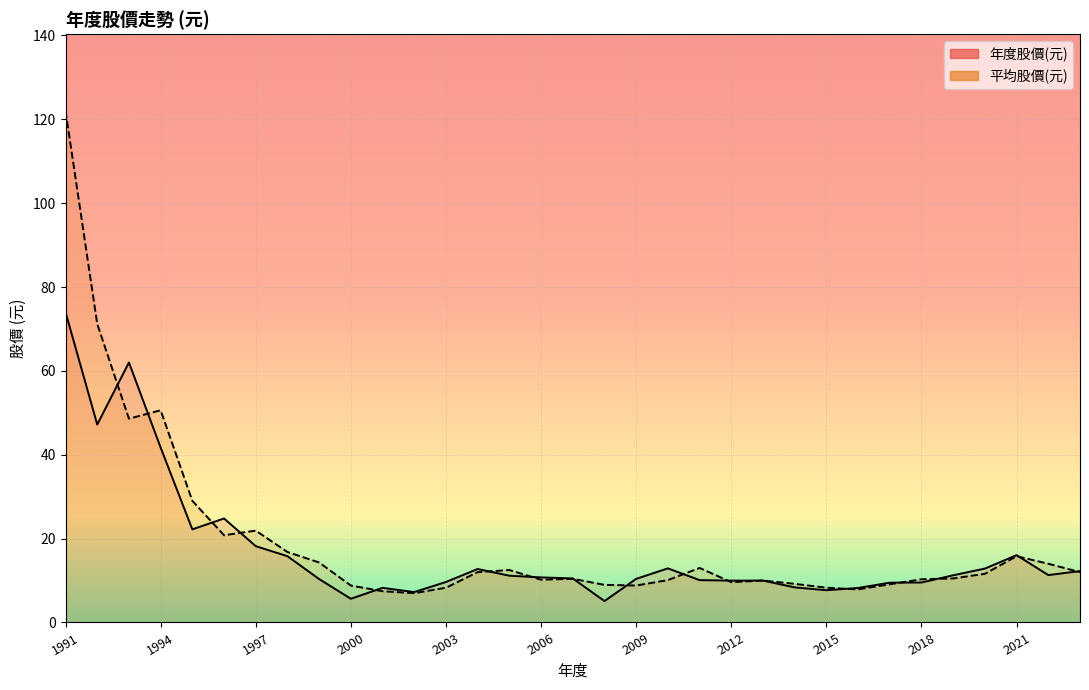

Where is the first local minimum for 平均股價(元)?

1993